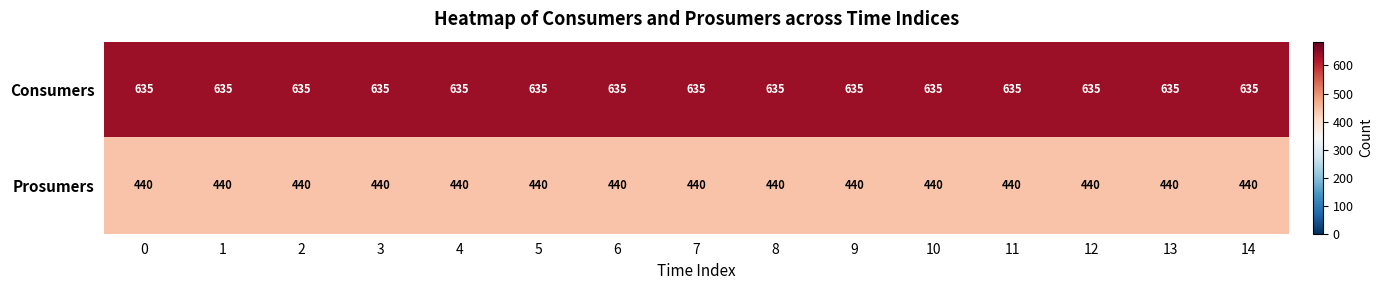

The value of Consumers at 9 is 635. True or false?

True